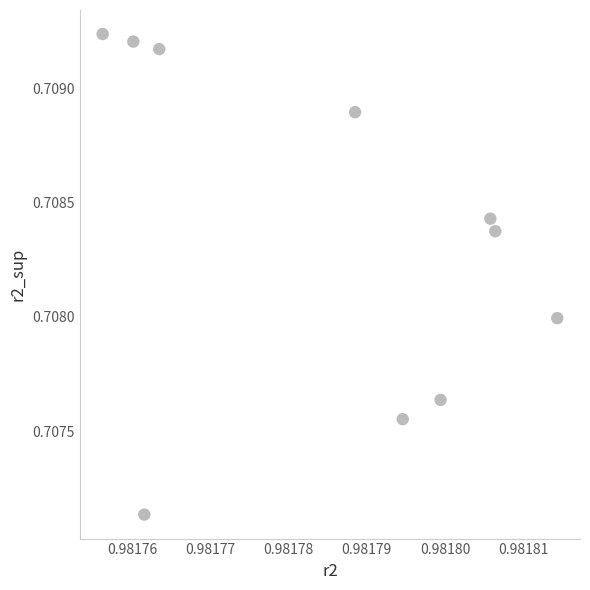

What is the average X value?

1.0